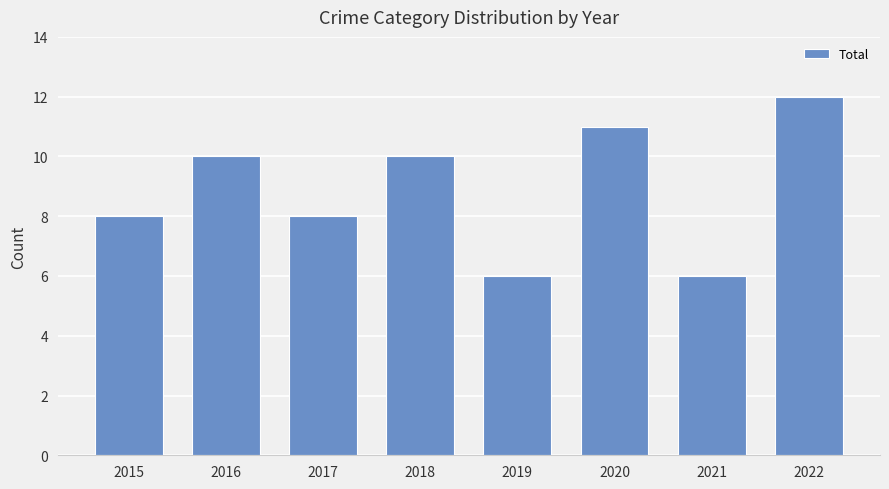

What is the value of the 3rd bar from the left?

8